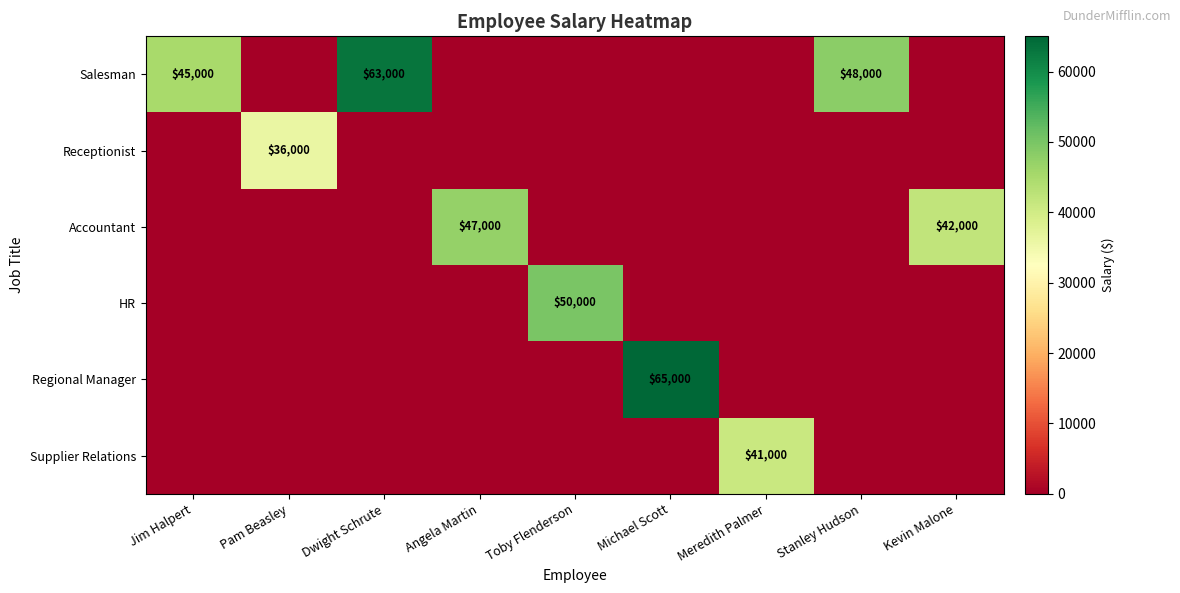

True or false: Receptionist has a value of 8235 at Pam Beasley.

False